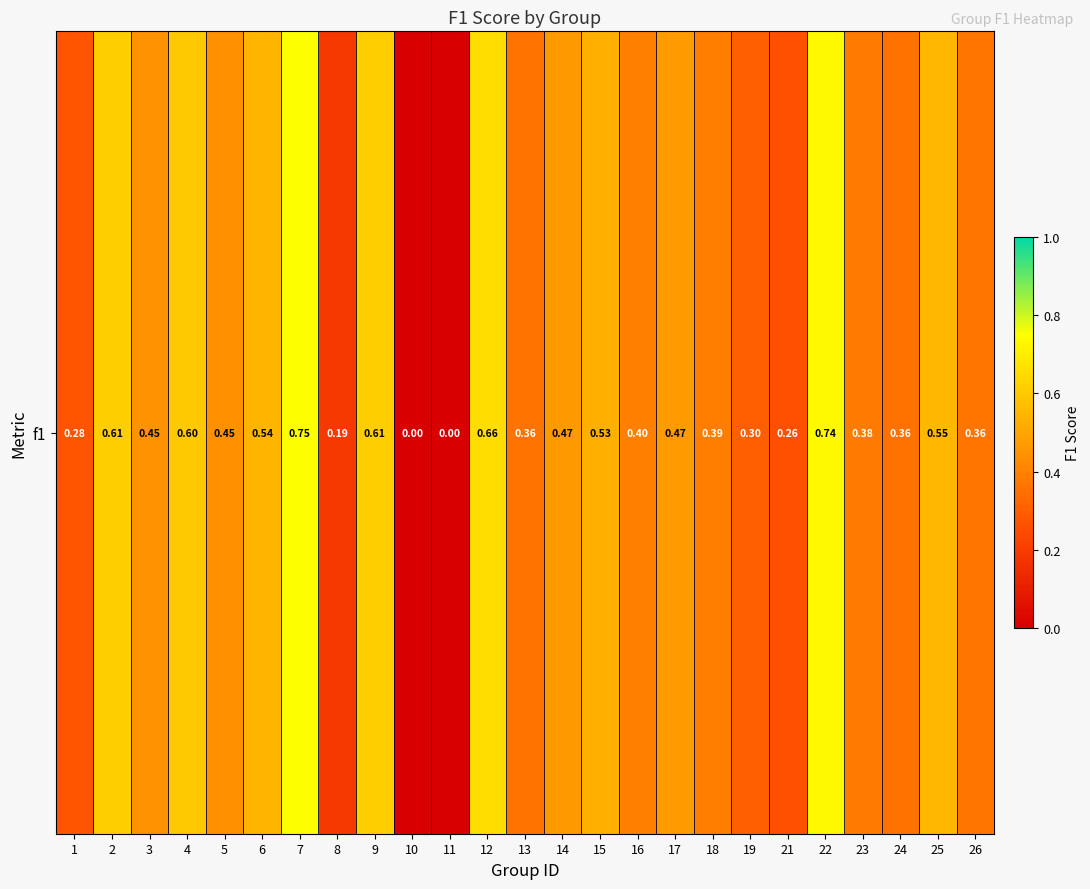

What is the difference between the maximum and second lowest values?

0.8